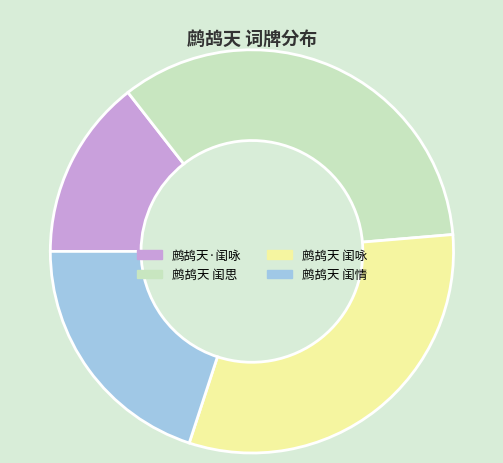

Which category has the biggest portion of the pie?

鹧鸪天 闺思